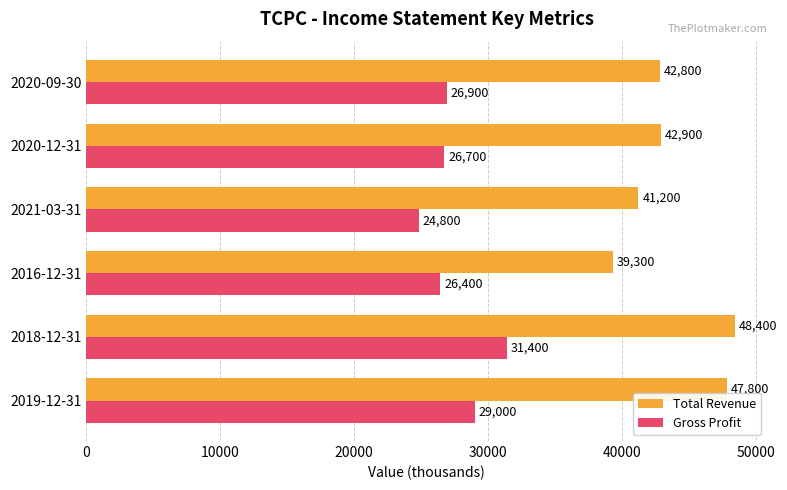

Which category has the lowest value across all series?

2021-03-31